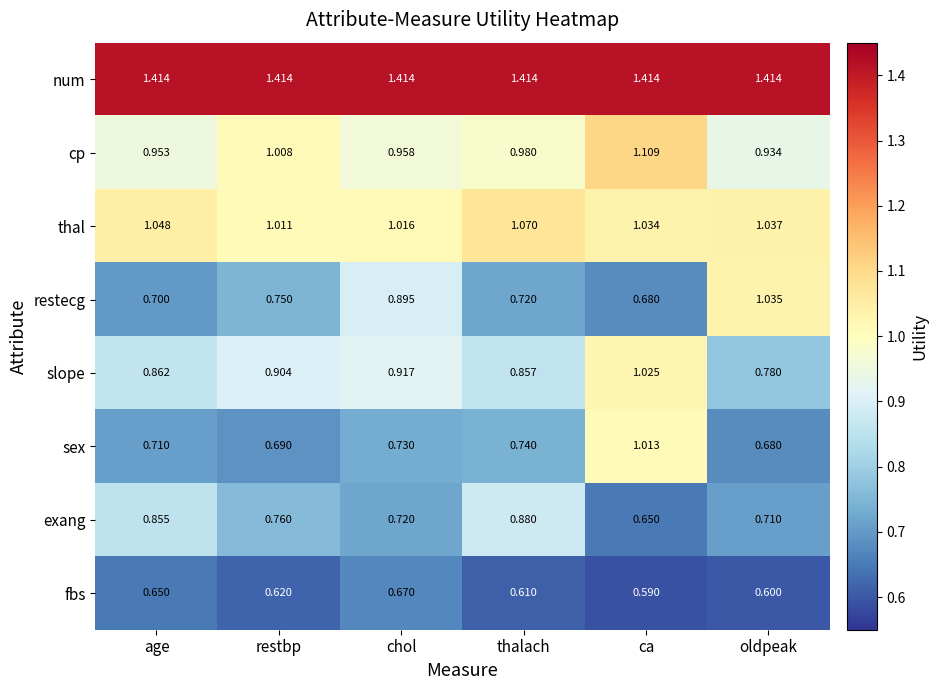

At oldpeak, list the series in order from smallest to largest.

fbs, sex, exang, slope, cp, restecg, thal, num